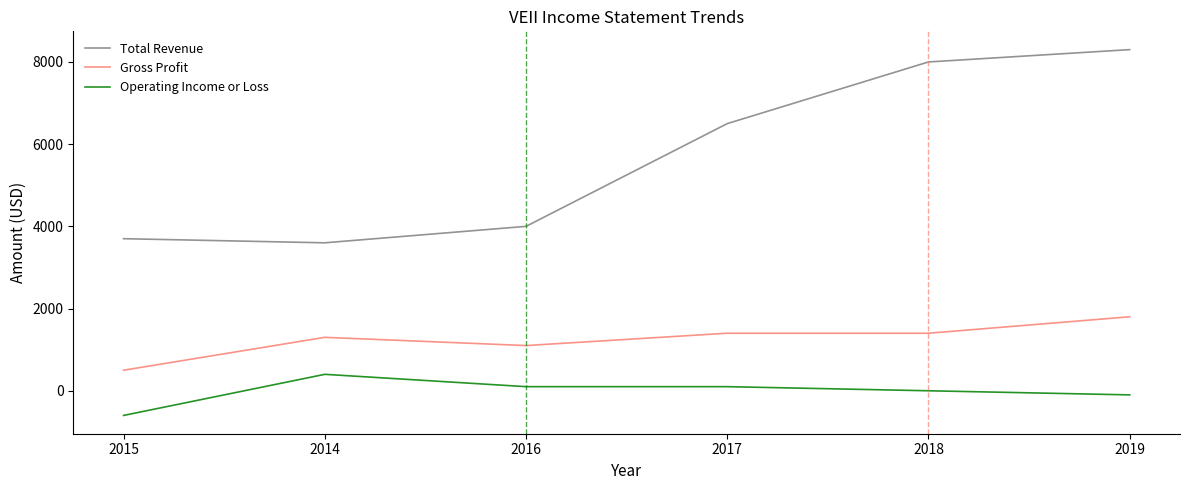

Rank the series by their maximum value, from lowest to highest.

Operating Income or Loss, Gross Profit, Total Revenue